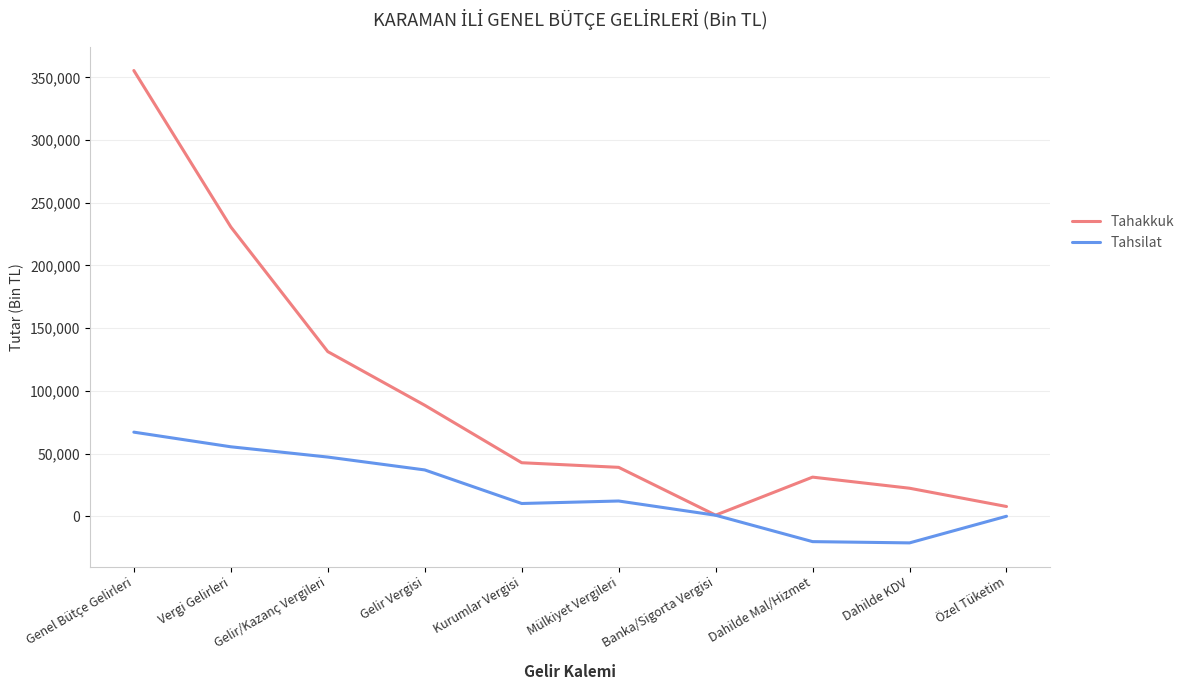

Rank the series at Kurumlar Vergisi from lowest to highest value.

Tahsilat, Tahakkuk